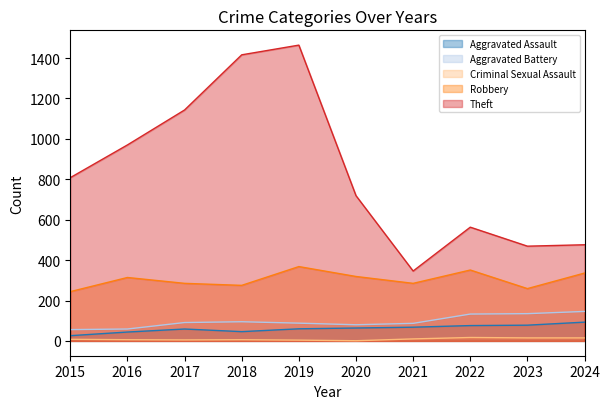

How many data points in Aggravated Assault are above 64?

4